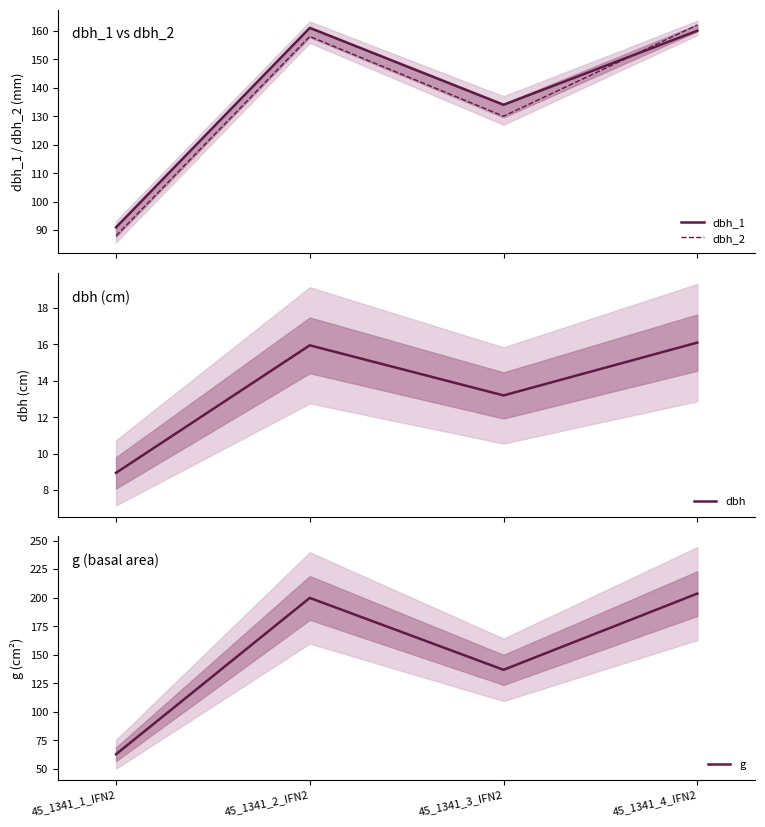

What is the sum of all g values?

603.1